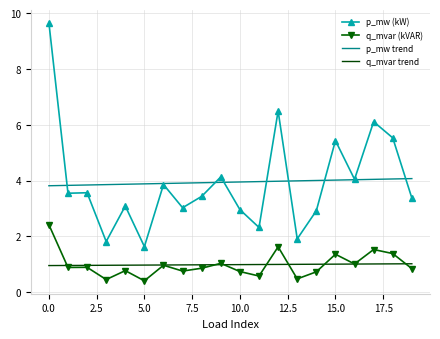

What is the highest value of the q_mvar trend series?

1.0